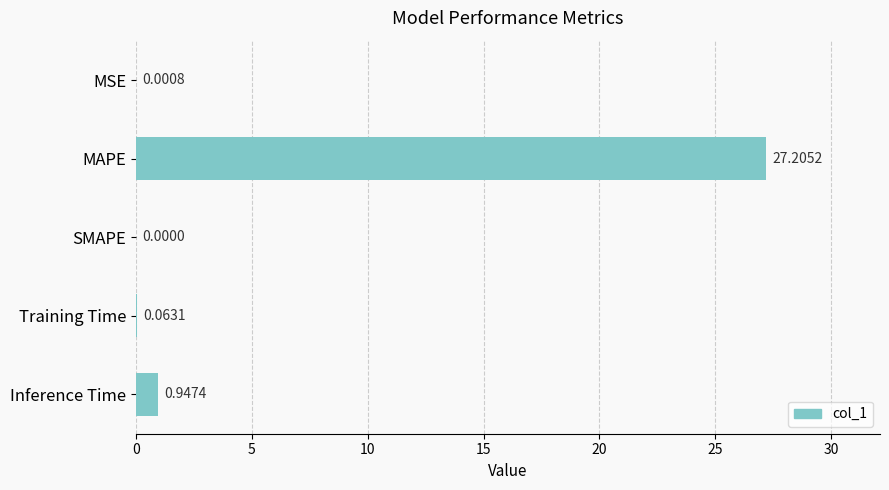

How many values exceed 0?

4